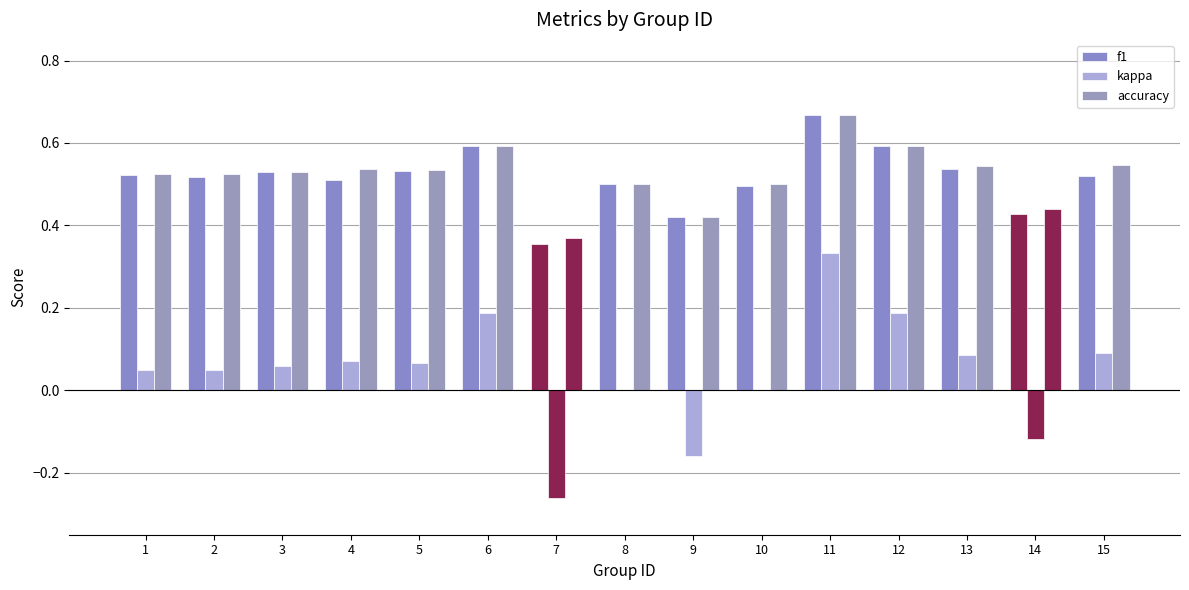

What is the difference between the maximum and minimum values in the kappa series?

0.6